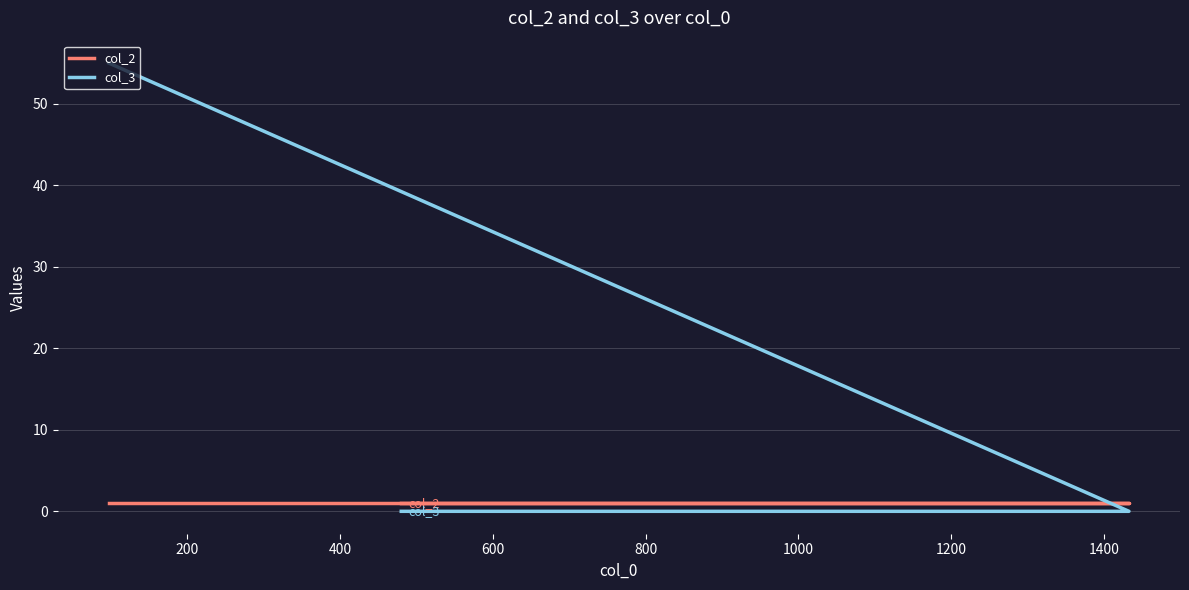

Reading right to left, list all the values displayed in this chart.

col_2: 1	1	1
col_3: 0	0	55